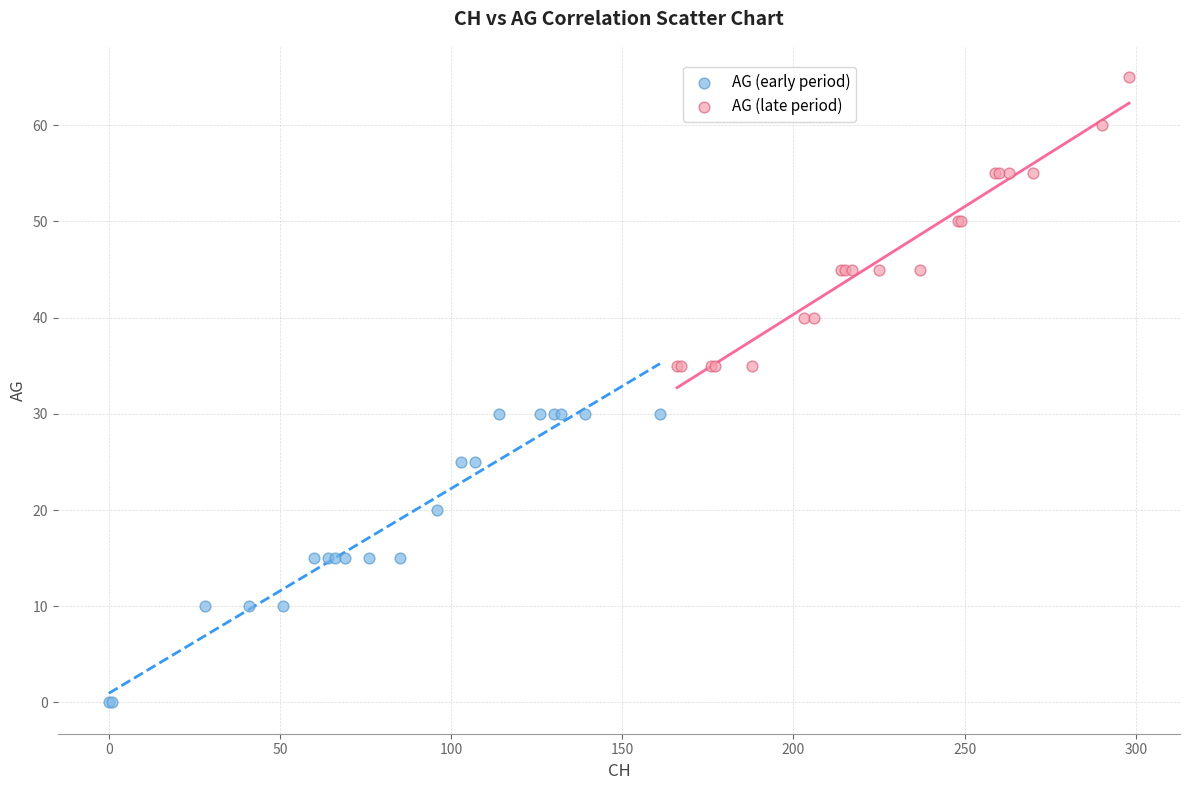

Which series reaches the maximum Y coordinate?

AG (late period)